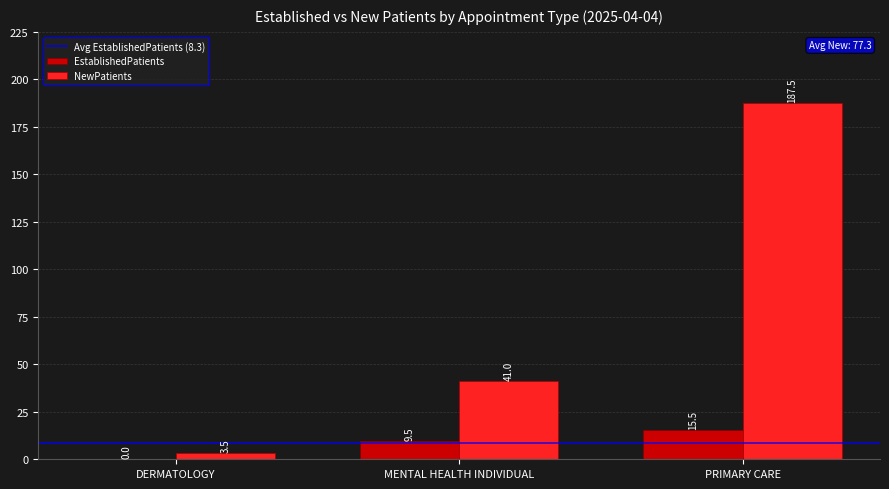

Which label corresponds to the largest value in the chart?

PRIMARY CARE